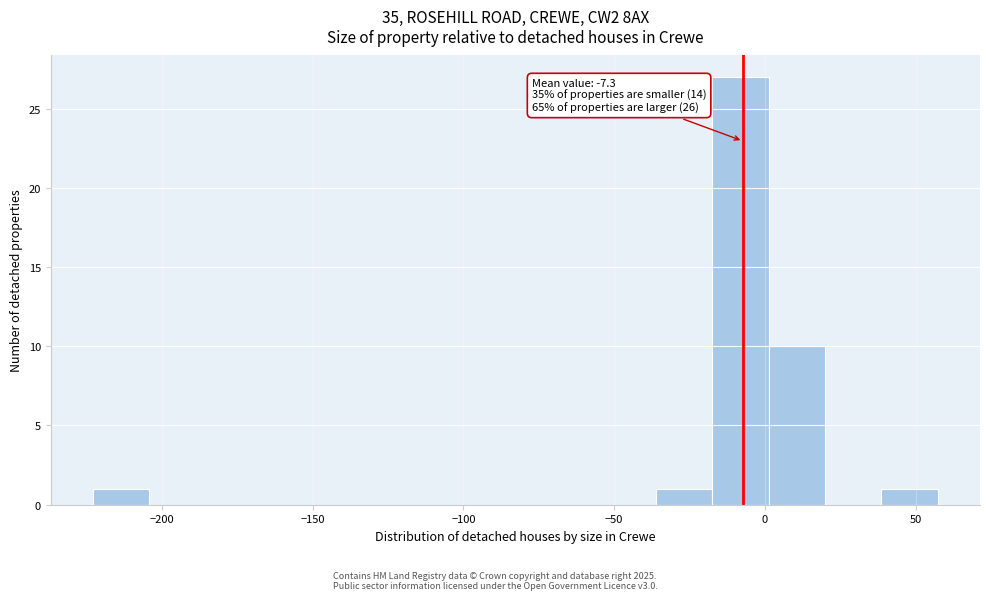

Read against the x-axis, roughly where is the centre of the tallest bar?

-10